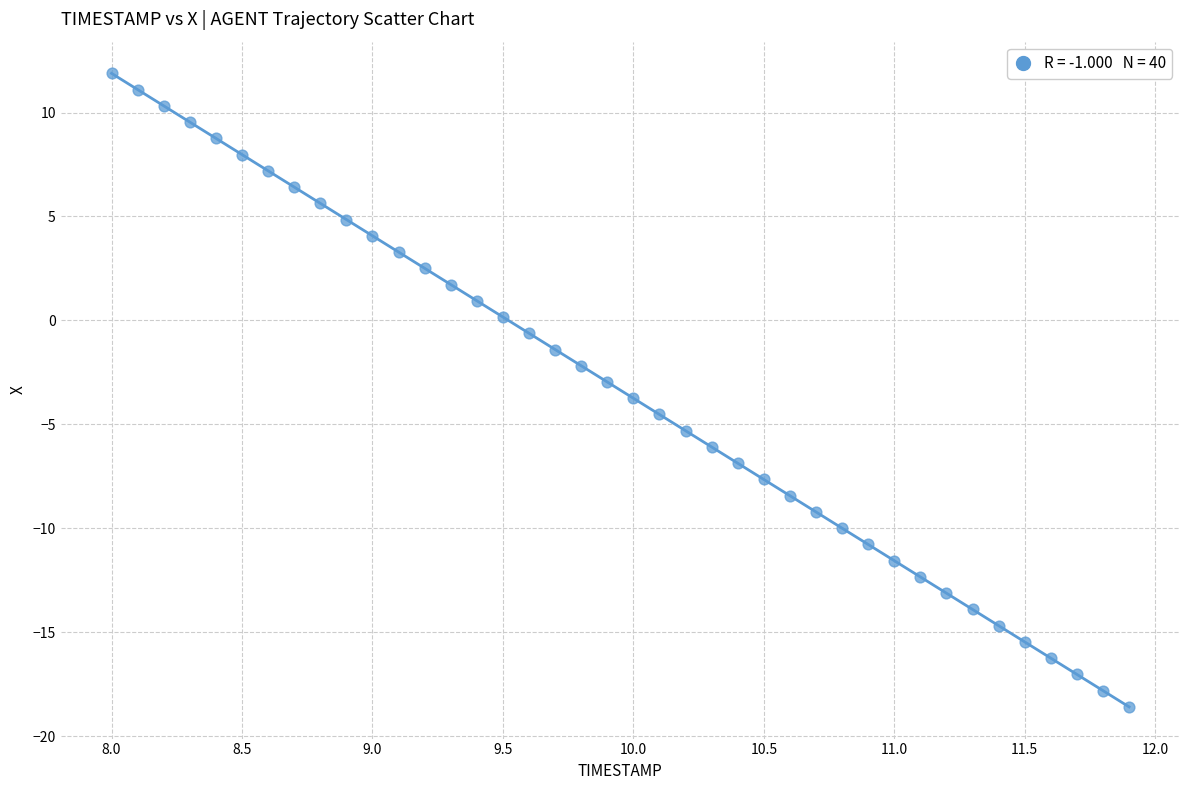

What is the range of Y values (max minus min)?

30.5